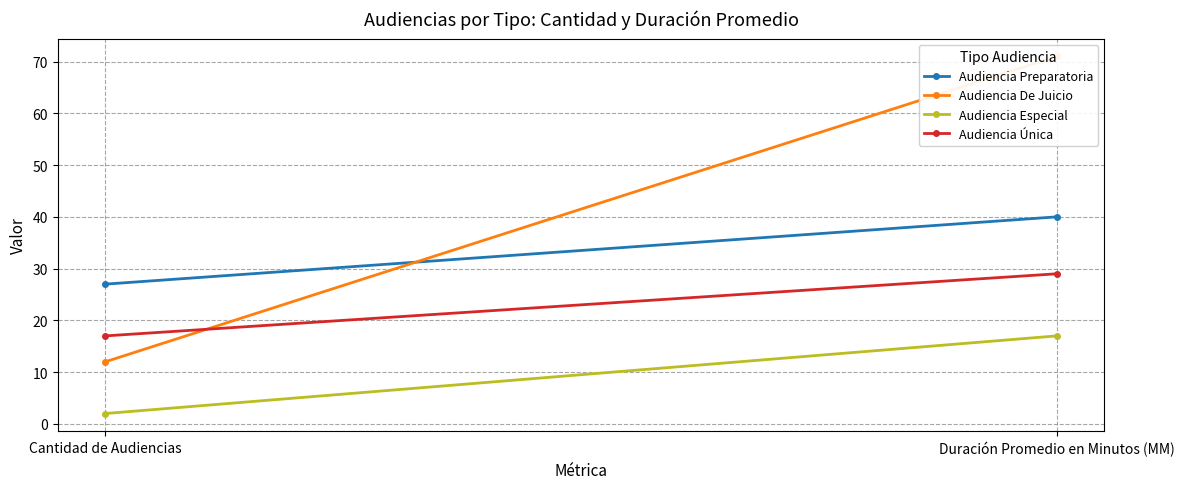

Count the number of data series in this chart.

4